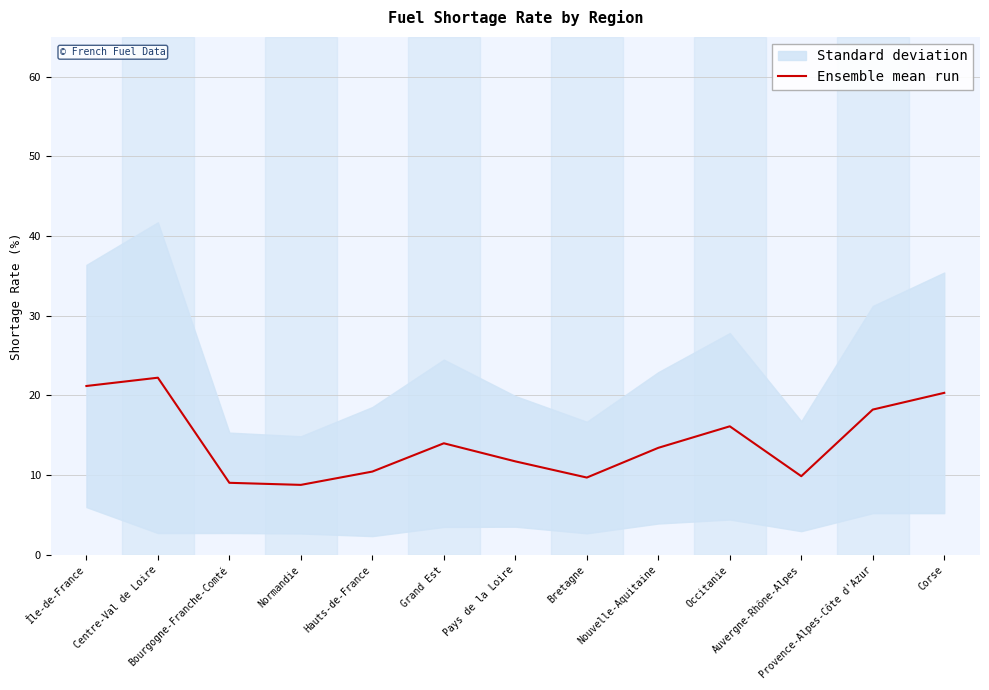

What is the smallest value displayed?

8.8